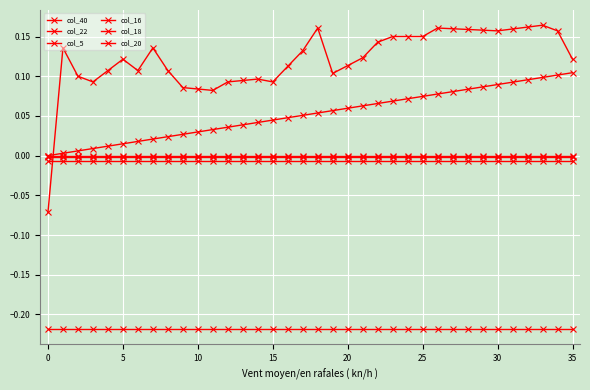

Which series has the largest range (max minus min)?

col_5